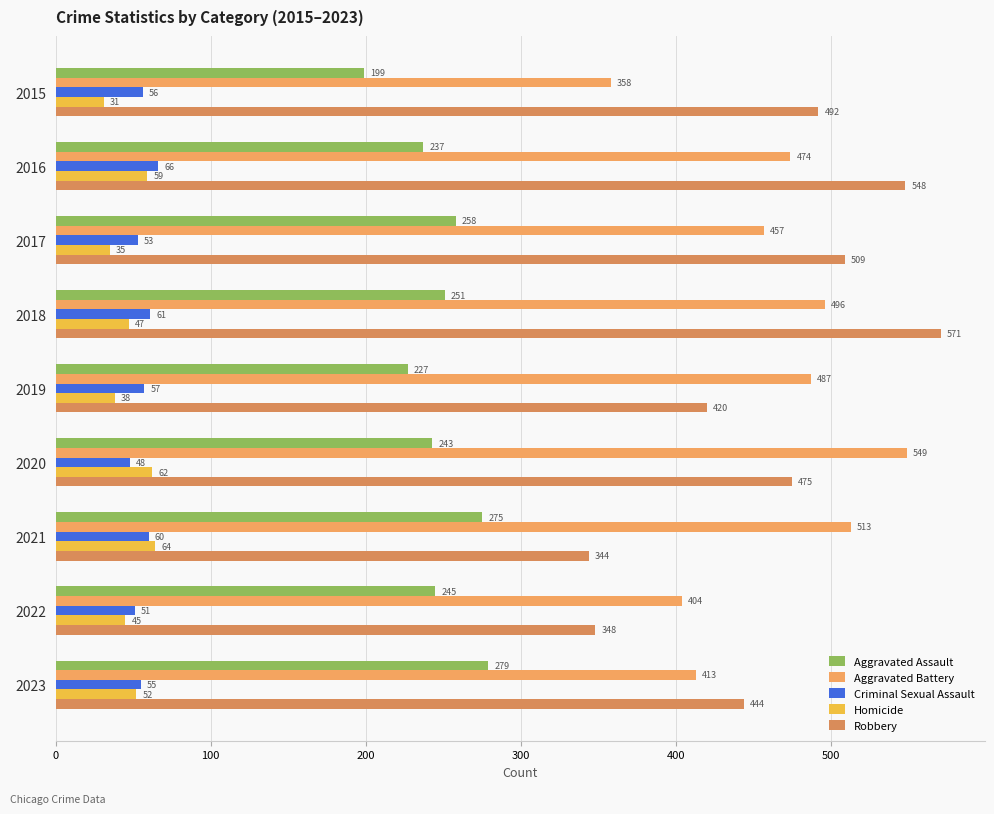

How many series are shown in this chart?

5